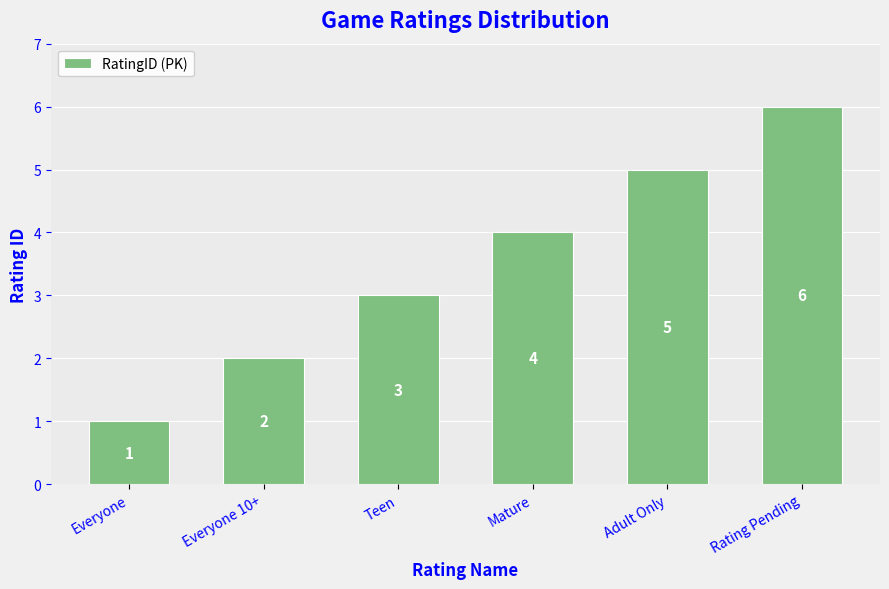

Count the values in the range 2 to 5.

4